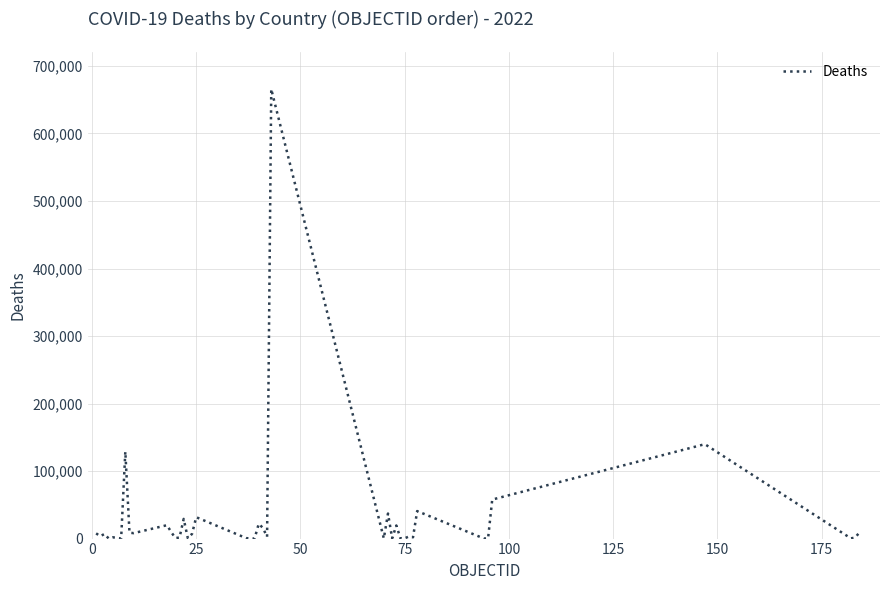

What is the difference between the maximum and minimum values?

665701